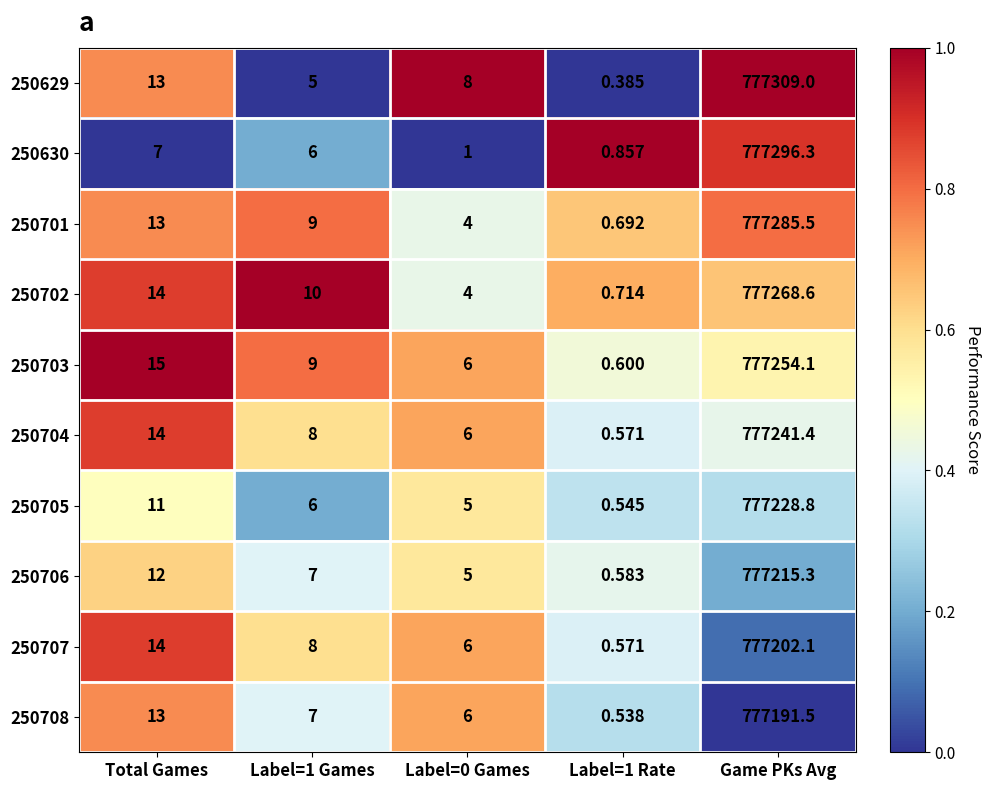

Which series has the widest spread of values?

250629